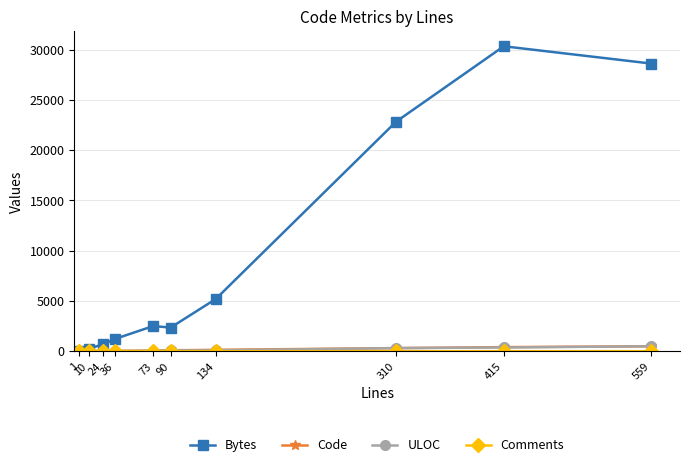

Which series has the widest spread of values?

Bytes